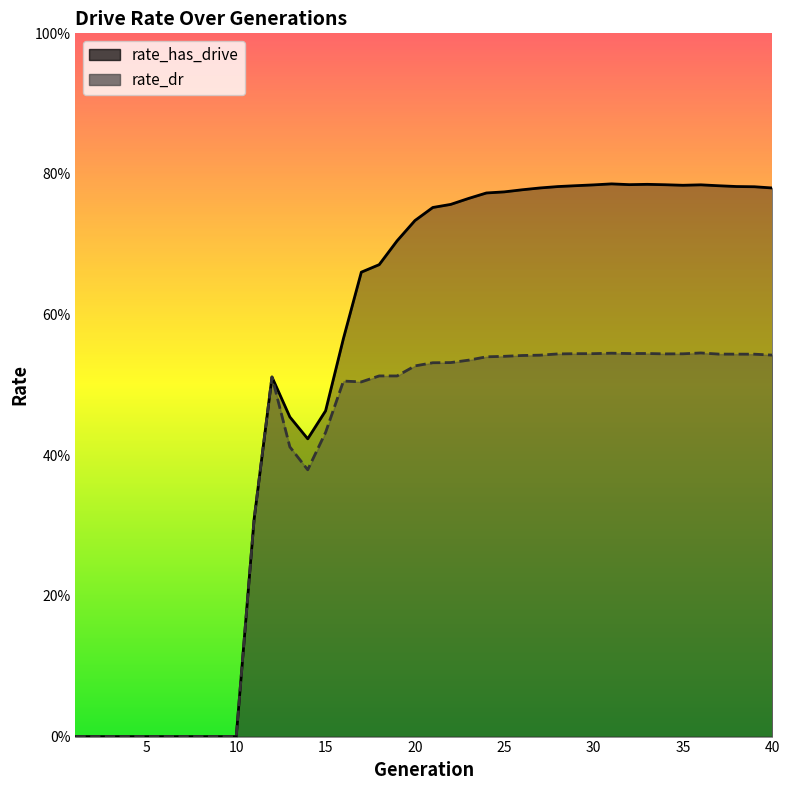

Where is rate_has_drive nearest to the value 0?

1